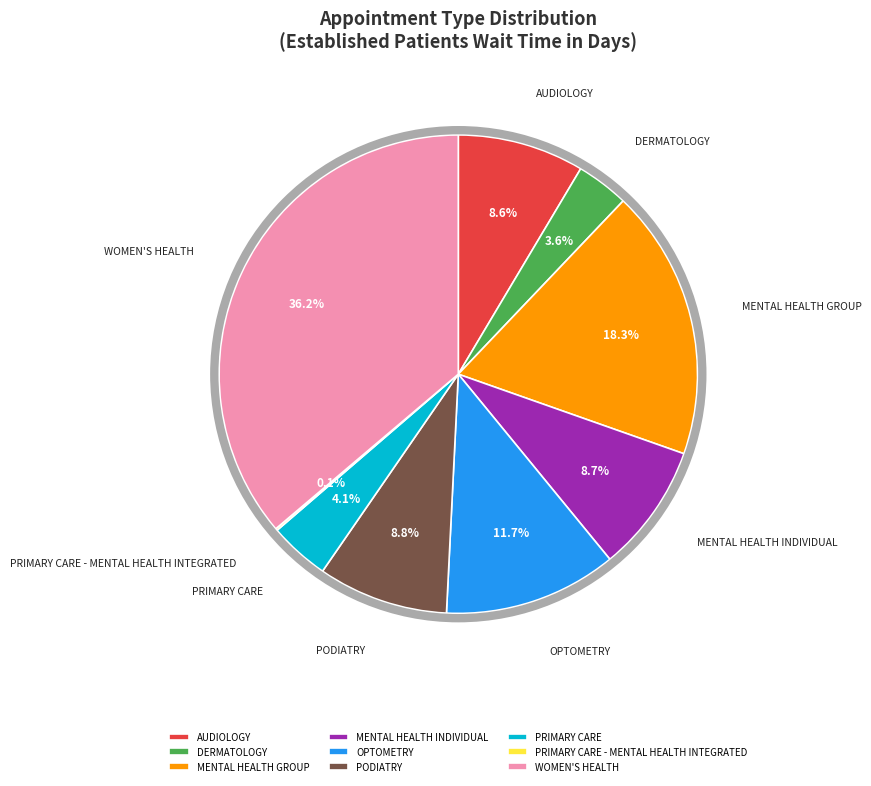

The MENTAL HEALTH GROUP slice represents 28% of the pie. True or false?

False